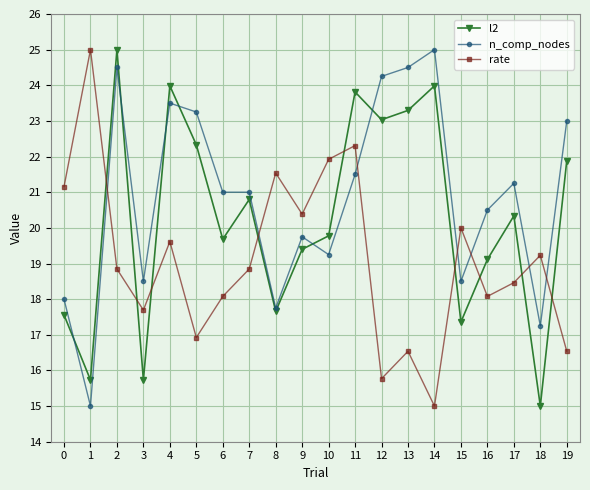

Which series changed the most between 6 and 8?

rate